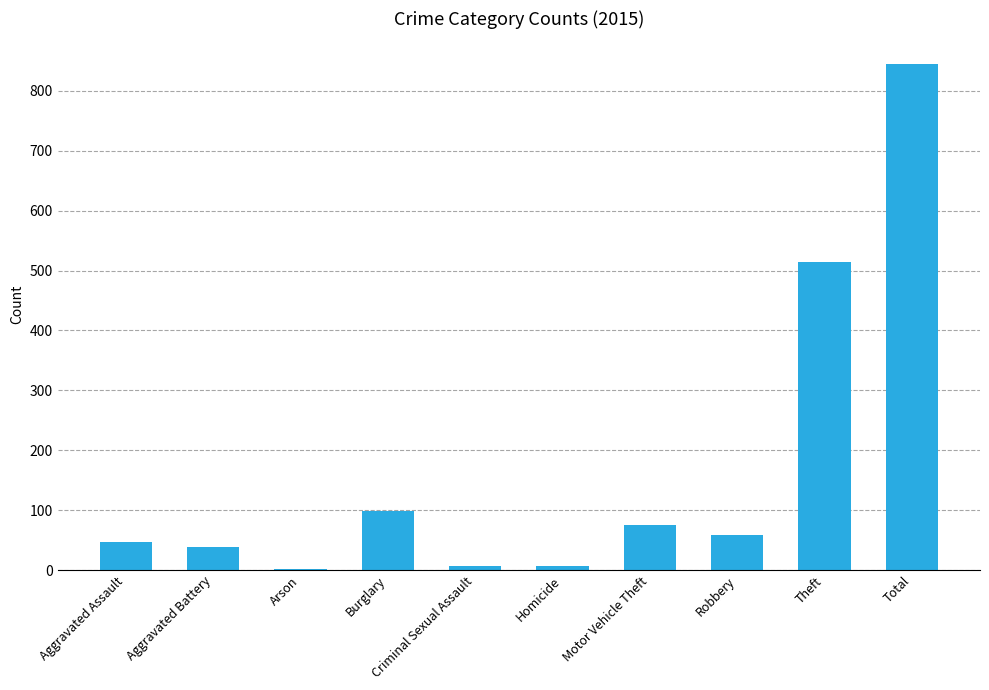

What is the ratio of the value at Total to the value at Aggravated Battery?

22.2